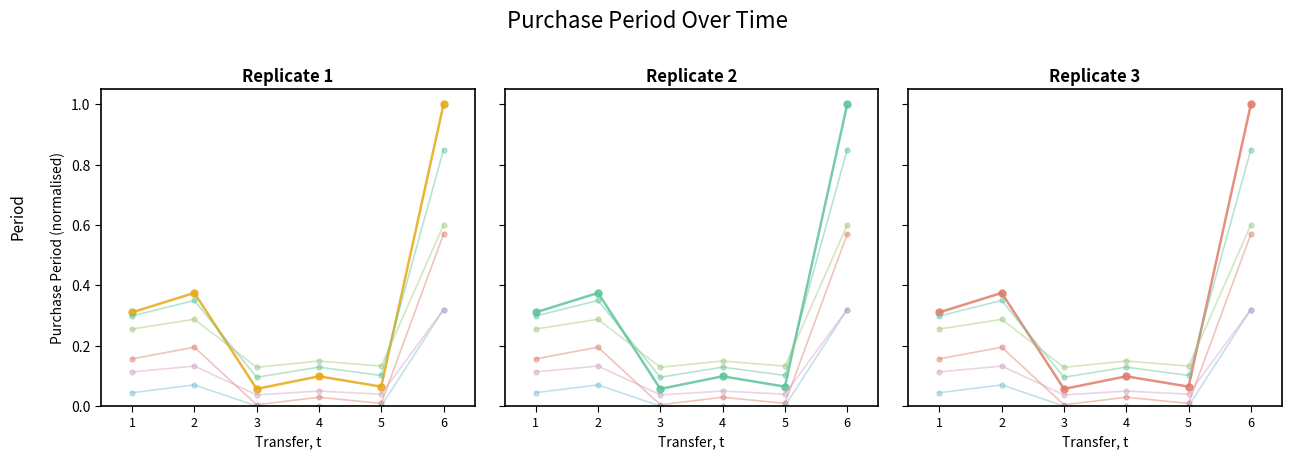

At which category does variant_4 reach its first local peak?

2